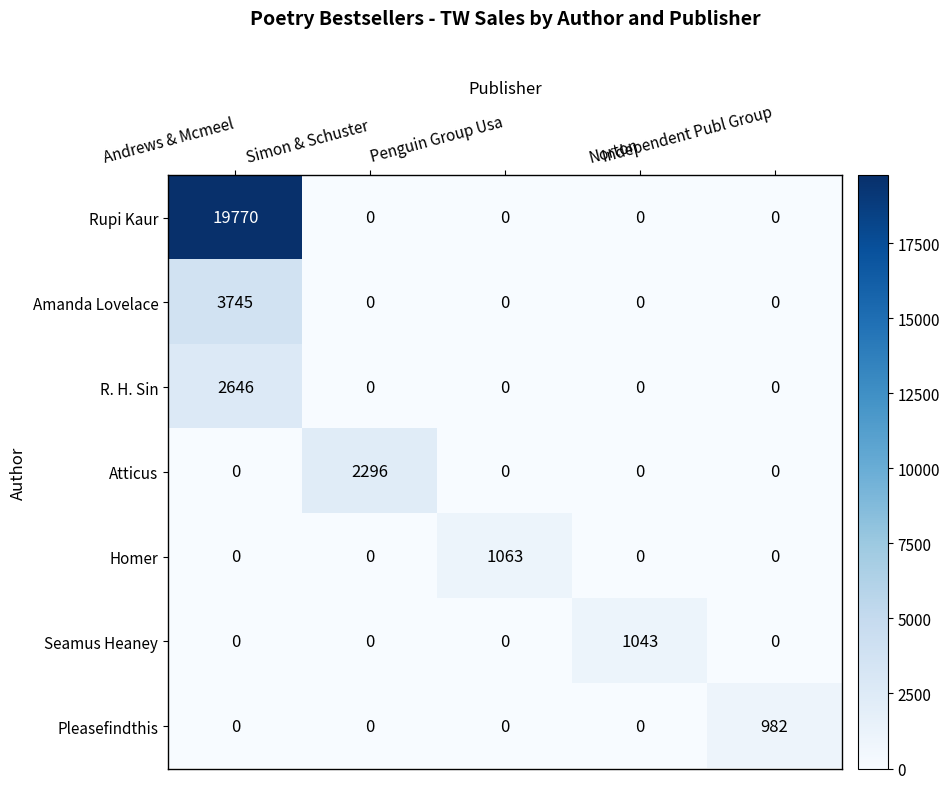

Rank the series by their maximum value, from highest to lowest.

Rupi Kaur, Amanda Lovelace, R. H. Sin, Atticus, Homer, Seamus Heaney, Pleasefindthis